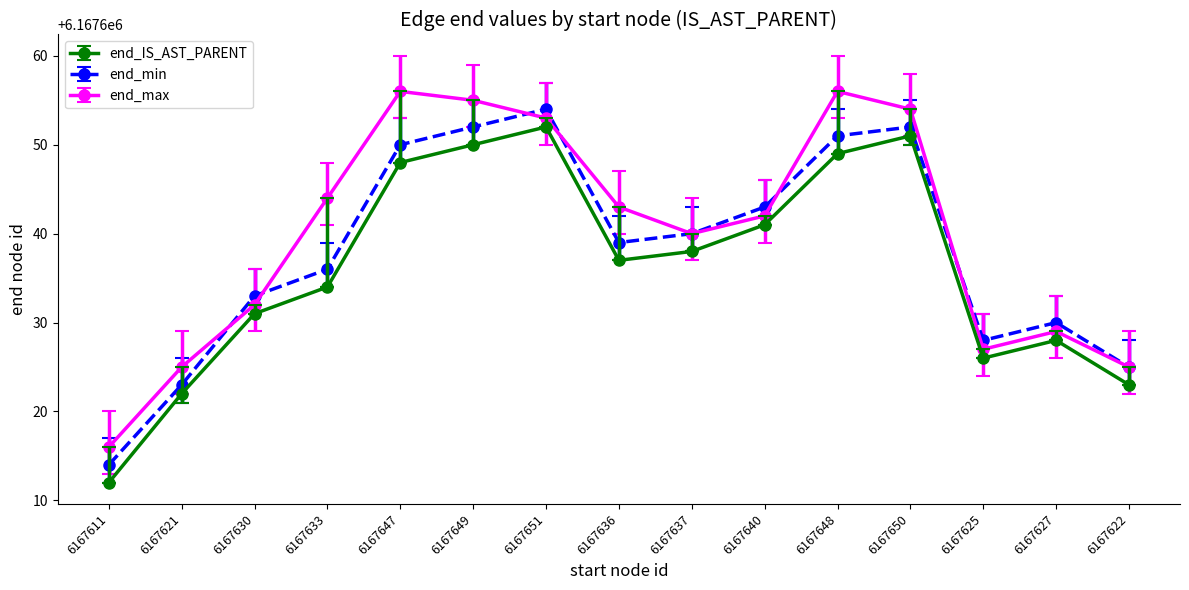

What is the difference between the second highest and second lowest values in the end_min series?

29